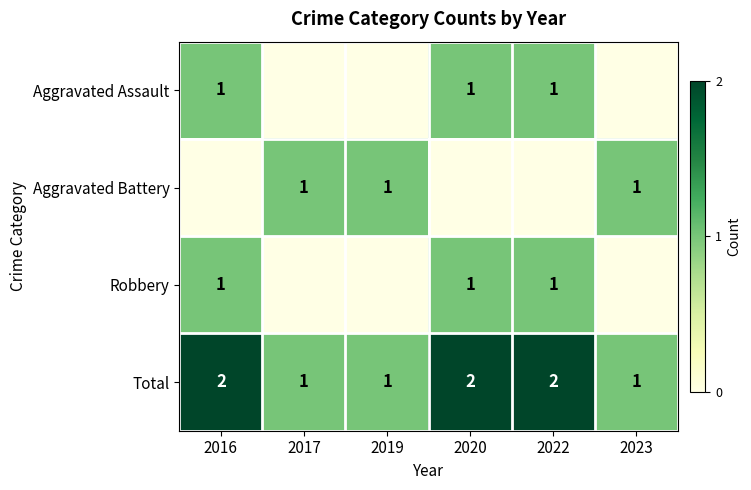

The Total series shows 2 at 2020. True or false?

True